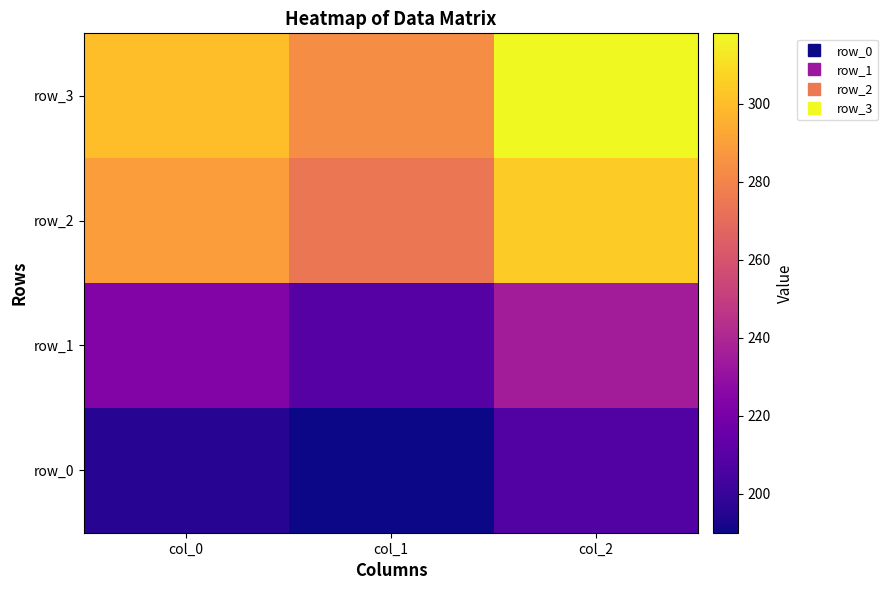

At which label does row_0 first exceed 195?

col_0